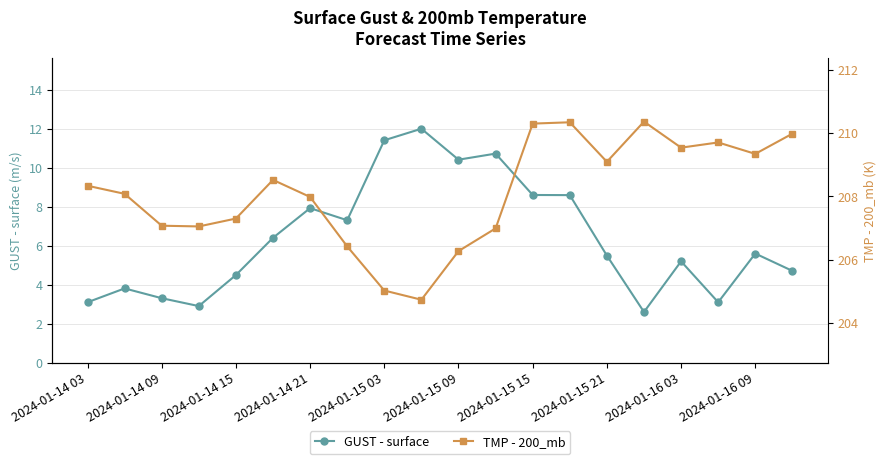

The GUST - surface series shows 3.3 at 2024-01-14 09. True or false?

True